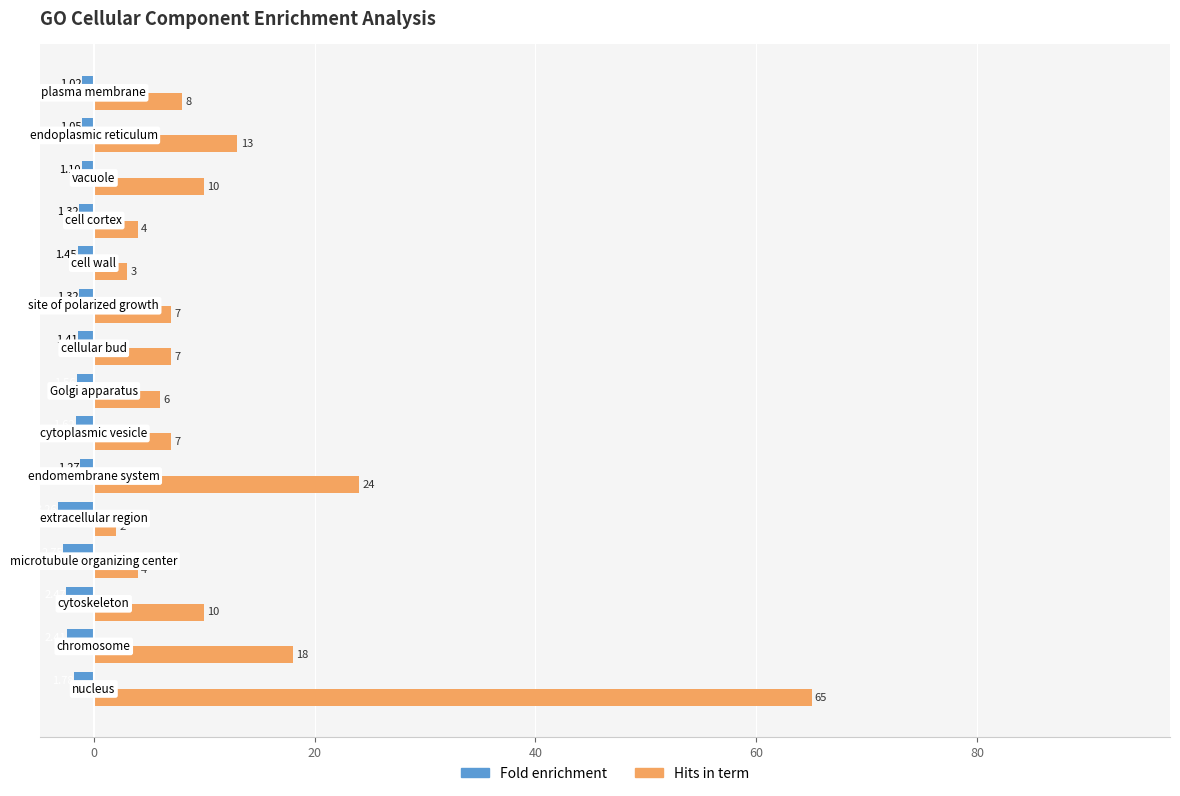

Which series has the largest total across all categories?

Hits in term